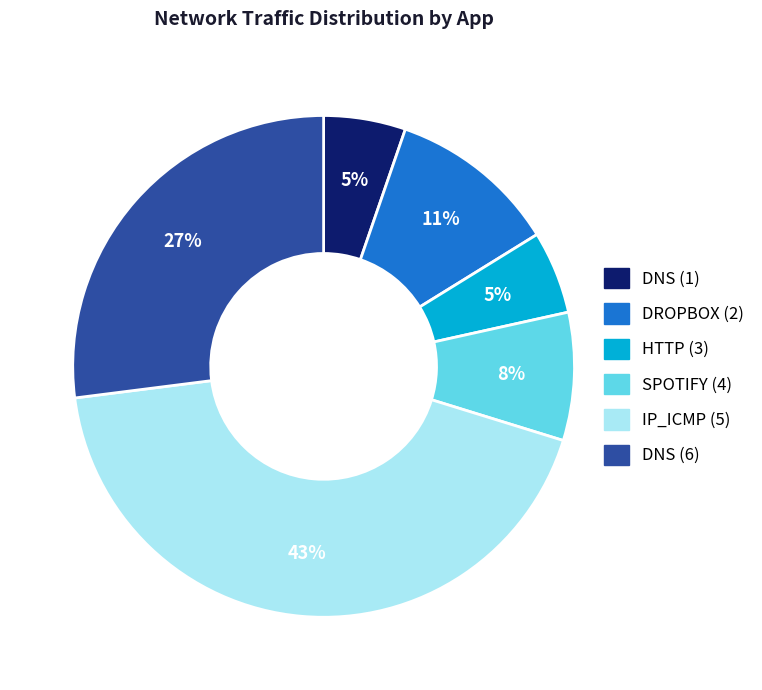

The DNS (6) slice represents 13% of the pie. True or false?

False